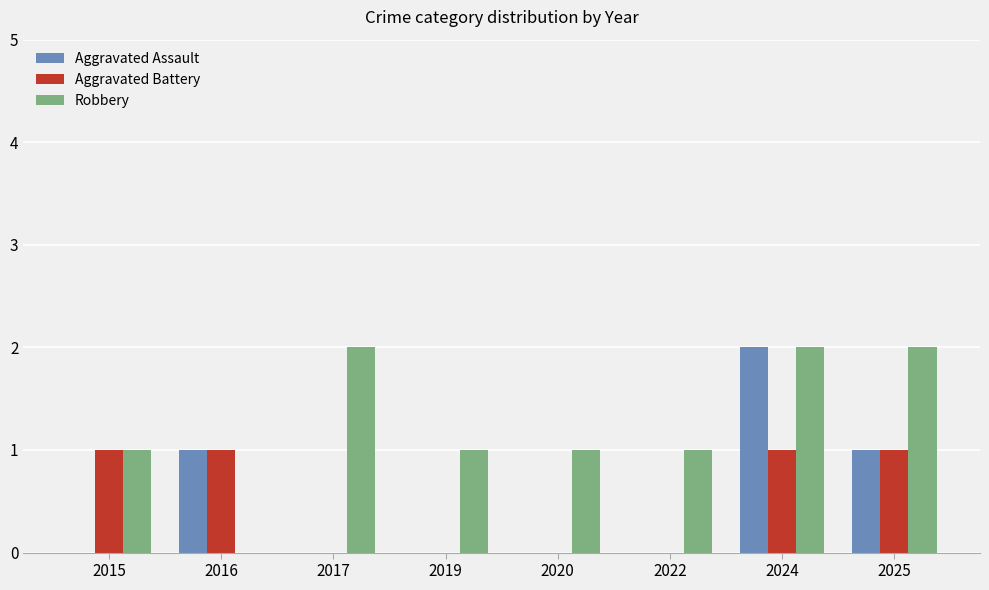

Is the value of Robbery at 2020 greater than the value of Aggravated Assault at 2017?

Yes